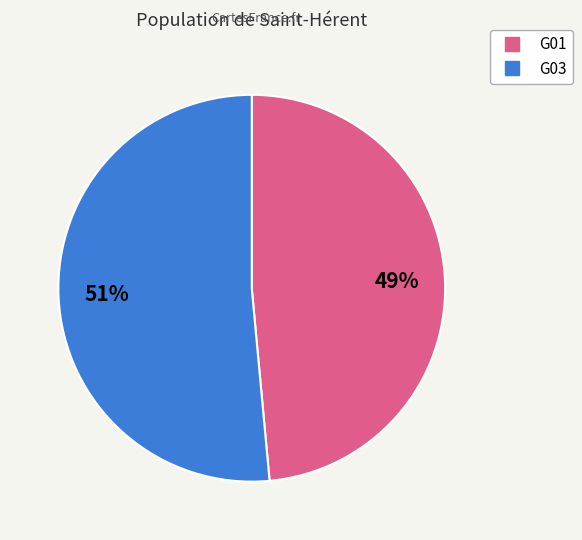

Which category accounts for the majority?

G03